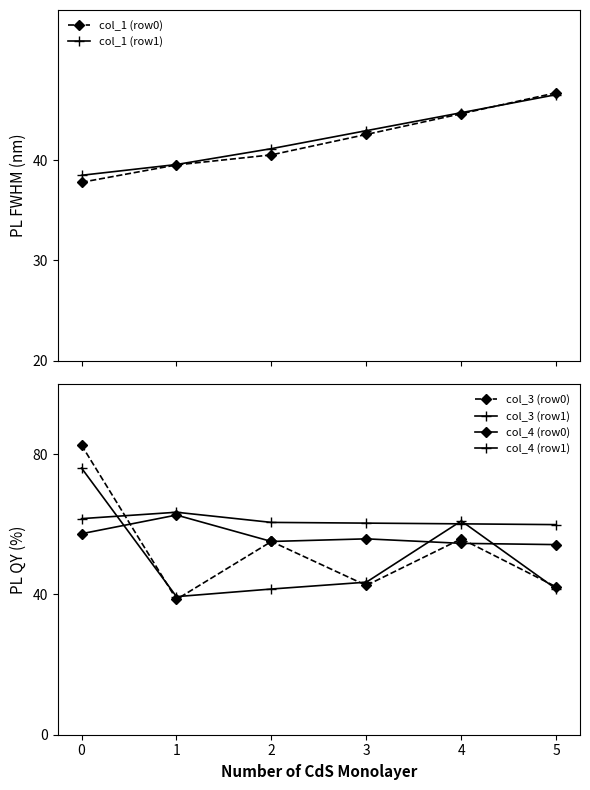

How many intersections are there between col_3 (row1) and col_3 (row0)?

4